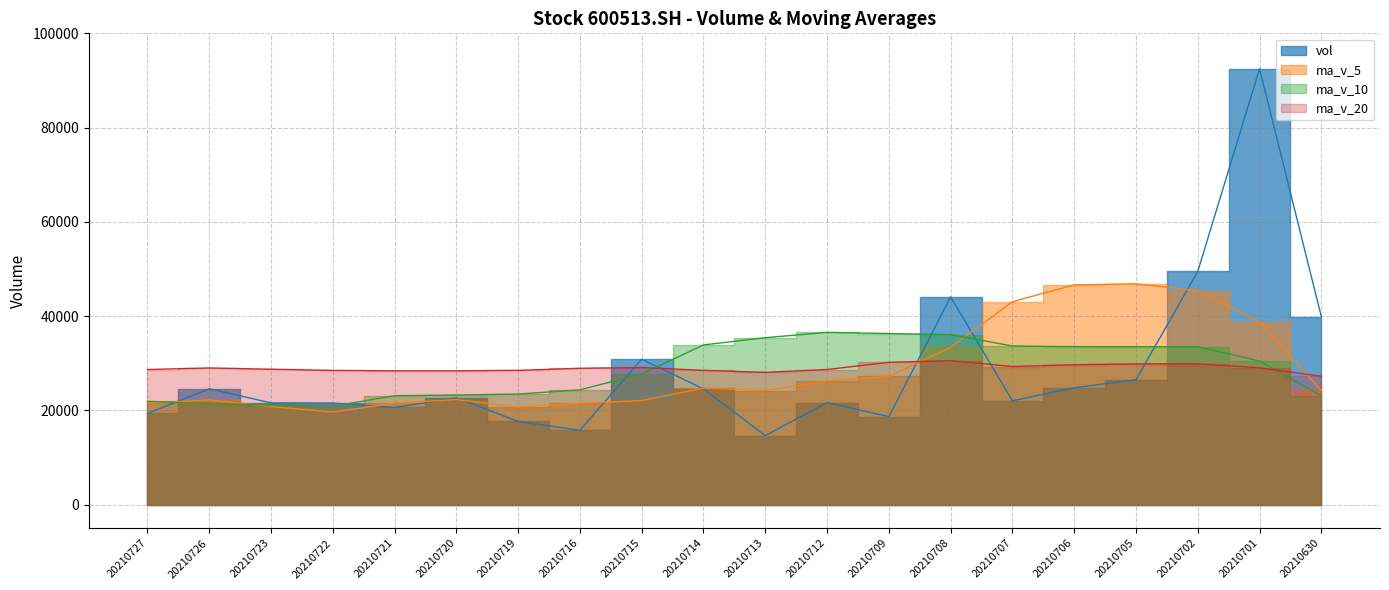

Reading right to left, extract all data points from this chart.

vol: 20210630=39910.5	20210701=92459.1	20210702=49472.3	20210705=26512.8	20210706=24783.8	20210707=22034.3	20210708=44076.8	20210709=18657.3	20210712=21655.0	20210713=14638.5	20210714=24556.5	20210715=30860.1	20210716=15778.7	20210719=17644.1	20210720=22667.8	20210721=20612.0	20210722=21543.5	20210723=21593.1	20210726=24588.7	20210727=19344.3
ma_v_5: 20210630=24268.2	20210701=38793.3	20210702=45394.9	20210705=46846.6	20210706=46627.7	20210707=43052.4	20210708=33376.0	20210709=27213.0	20210712=26241.4	20210713=24212.3	20210714=24716.8	20210715=22073.4	20210716=21497.7	20210719=20695.6	20210720=22301.4	20210721=21512.5	20210722=19649.2	20210723=20812.1	20210726=22201.0	20210727=21536.3
ma_v_10: 20210630=23085.4	20210701=30464.0	20210702=33504.1	20210705=33504.0	20210706=33530.1	20210707=33660.3	20210708=36084.7	20210709=36303.9	20210712=36544.0	20210713=35420.0	20210714=33884.6	20210715=27724.7	20210716=24355.4	20210719=23468.5	20210720=23256.9	20210721=23114.7	20210722=20861.3	20210723=21154.9	20210726=21448.3	20210727=21918.9
ma_v_20: 20210630=27236.8	20210701=29033.5	20210702=29876.8	20210705=29865.2	20210706=29683.0	20210707=29306.2	20210708=30555.7	20210709=30188.1	20210712=28668.6	20210713=28066.2	20210714=28485.0	20210715=29094.3	20210716=28929.7	20210719=28486.2	20210720=28393.5	20210721=28387.5	20210722=28473.0	20210723=28729.4	20210726=28996.1	20210727=28669.4